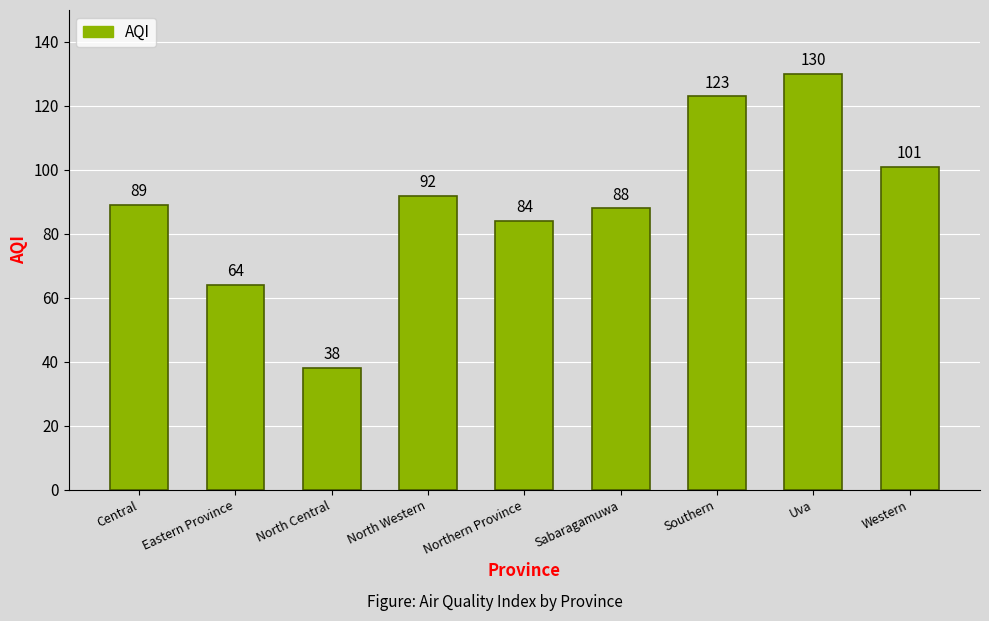

What is the difference between the maximum and minimum values?

92